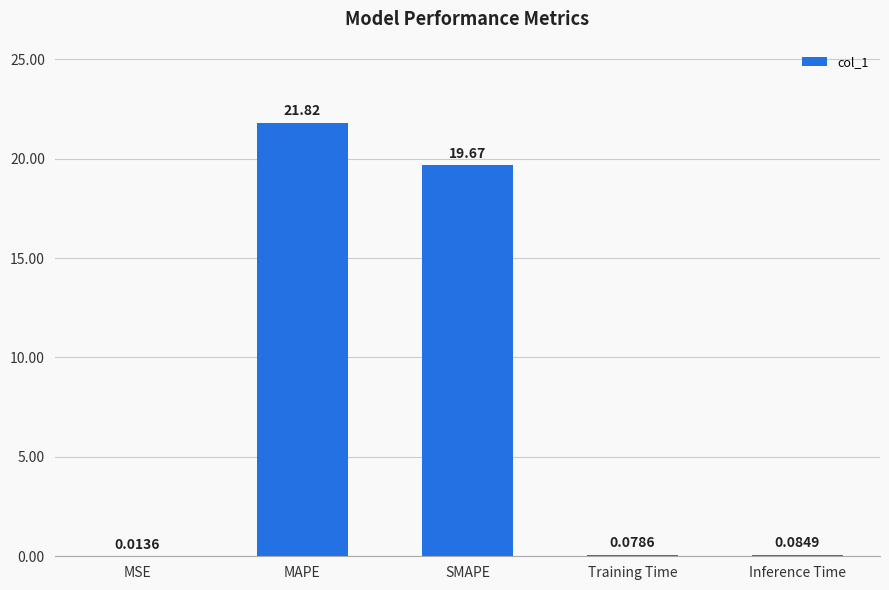

Are the bars horizontal?

No